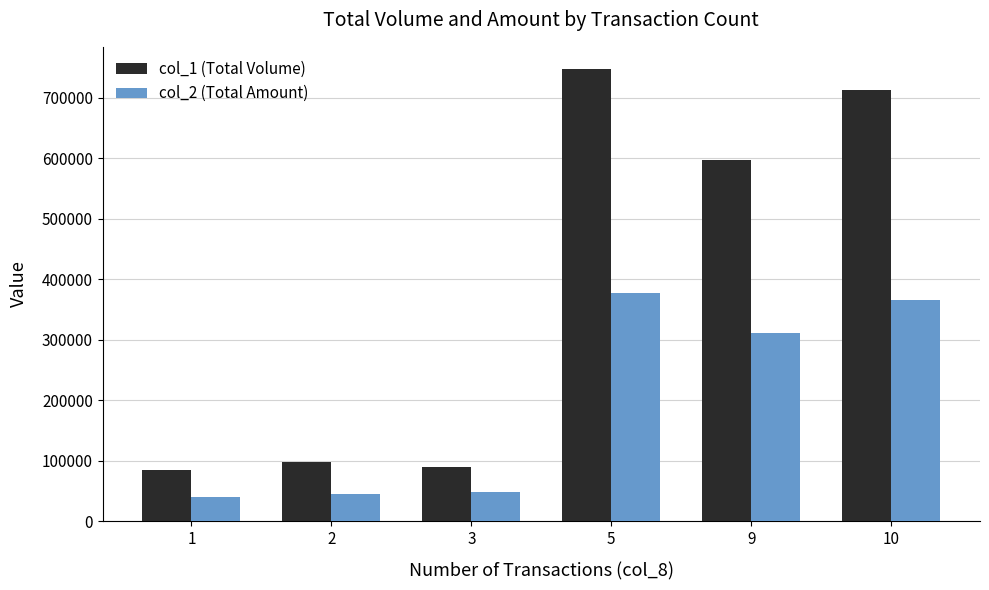

Is the value of col_2 (Total Amount) at 10 greater than the value of col_1 (Total Volume) at 10?

No